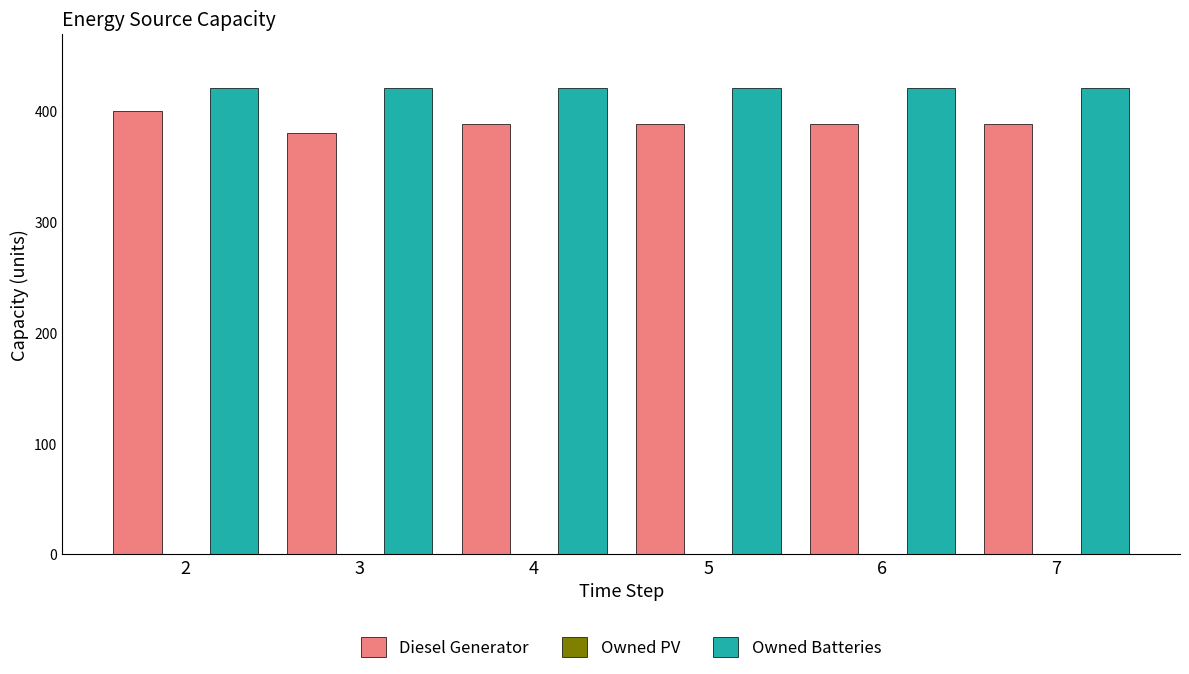

What is the difference between the highest and lowest values at 2?

21